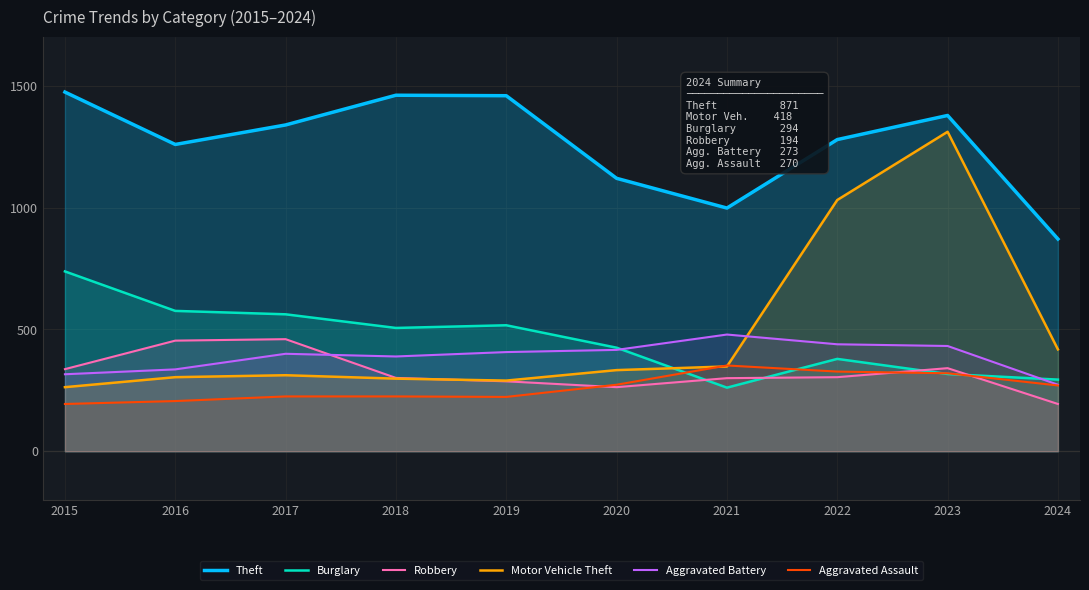

What is the lowest value of the Theft series?

871